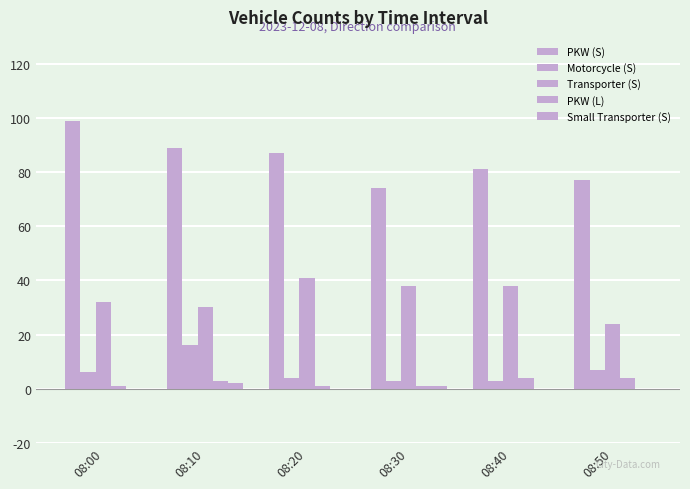

Which series changed the most between 08:20 and 08:50?

Transporter (S)